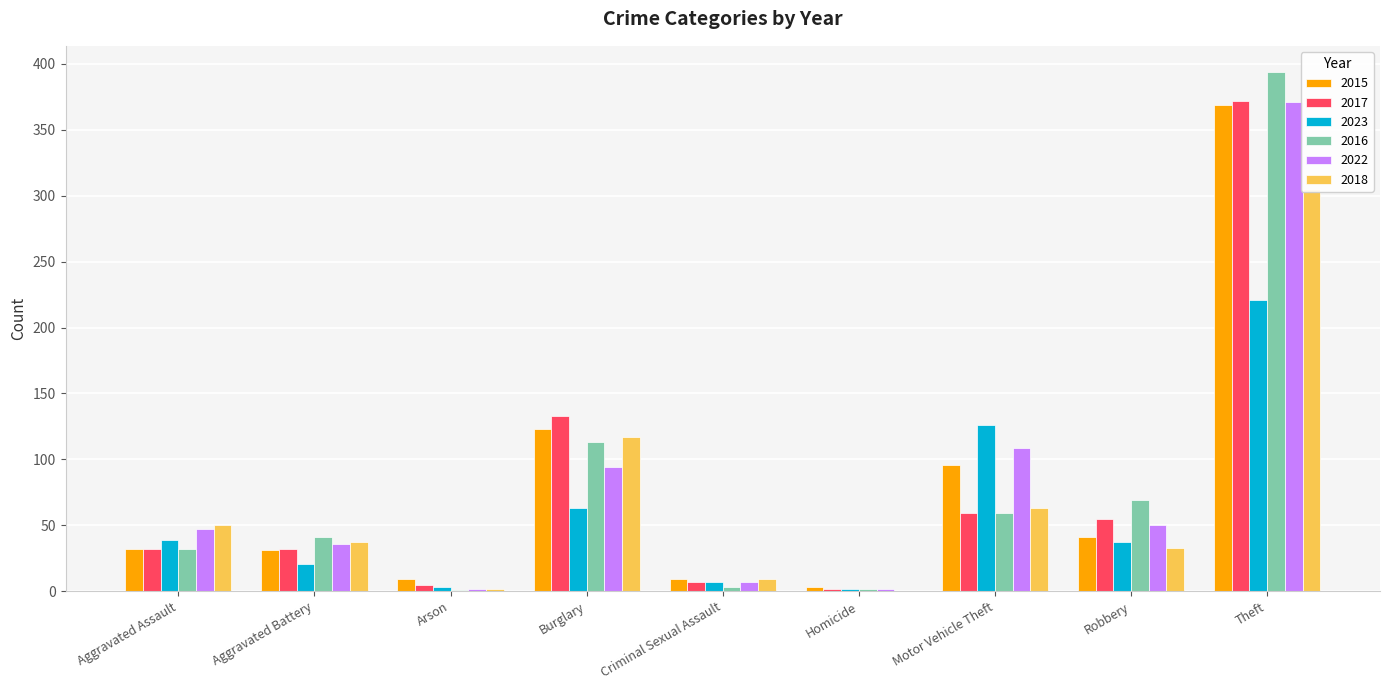

Is it true that 2018 equals -111 at Homicide?

False